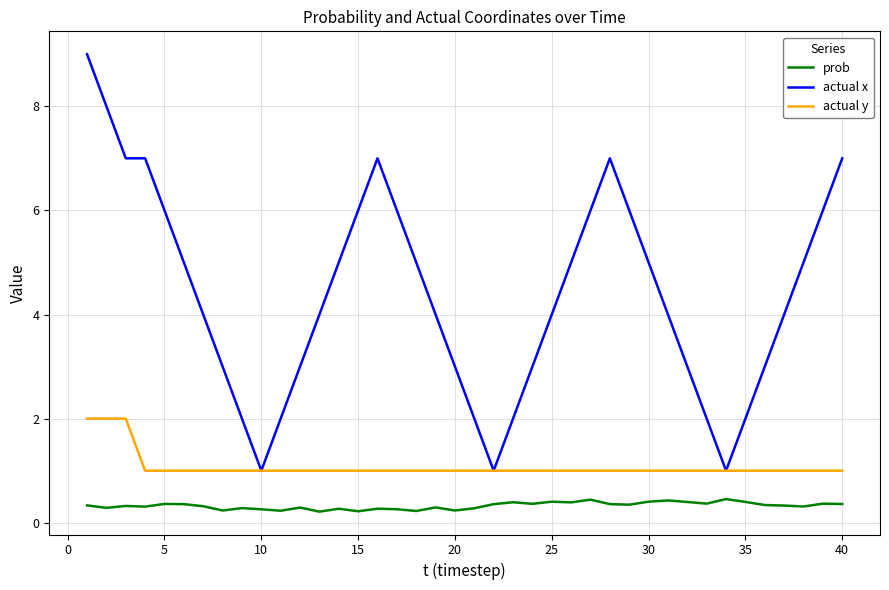

List the series in order of their peak value, highest first.

actual x, actual y, prob